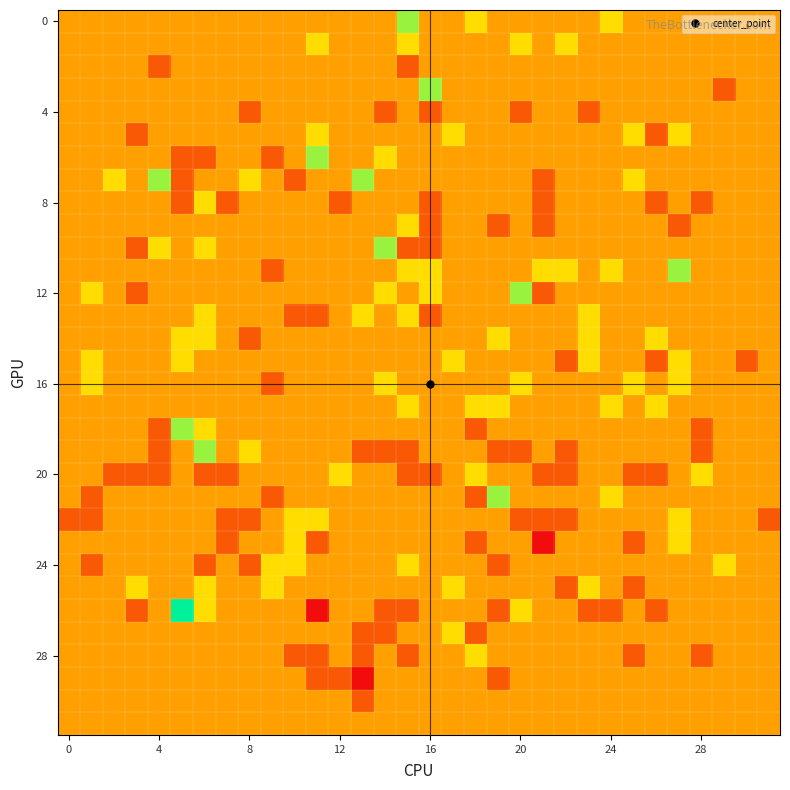

What is the minimum value shown in the chart?

-2